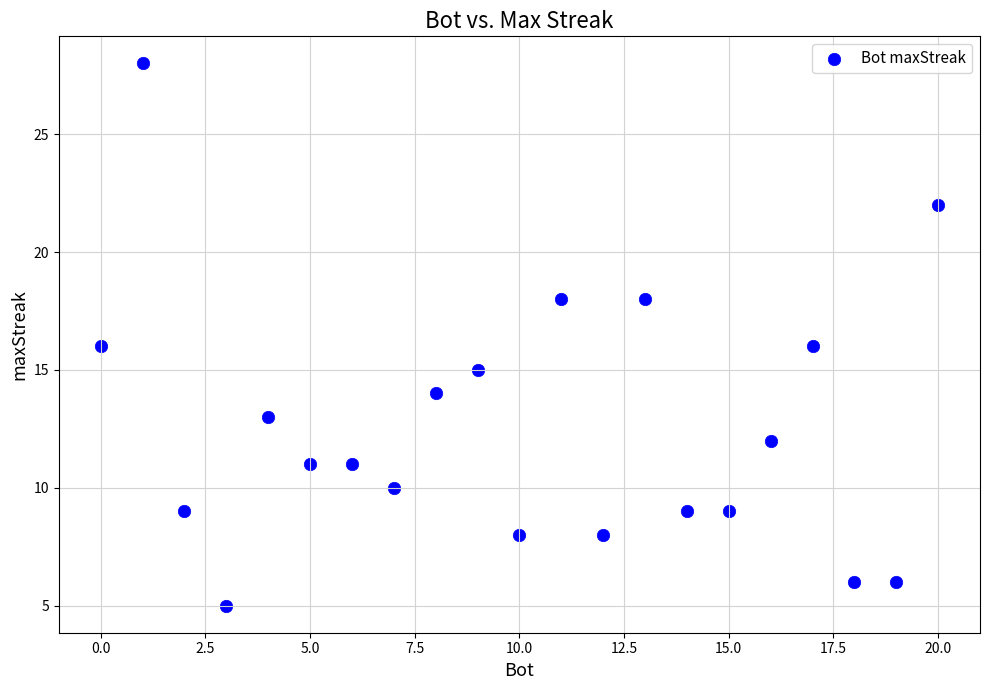

What is the range of Y values (max minus min)?

23